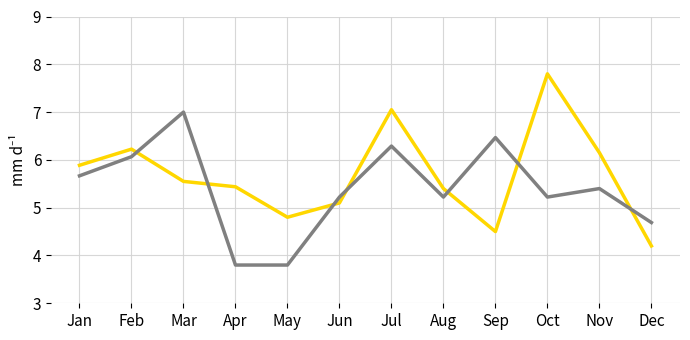

What is the smallest value displayed?

3.8